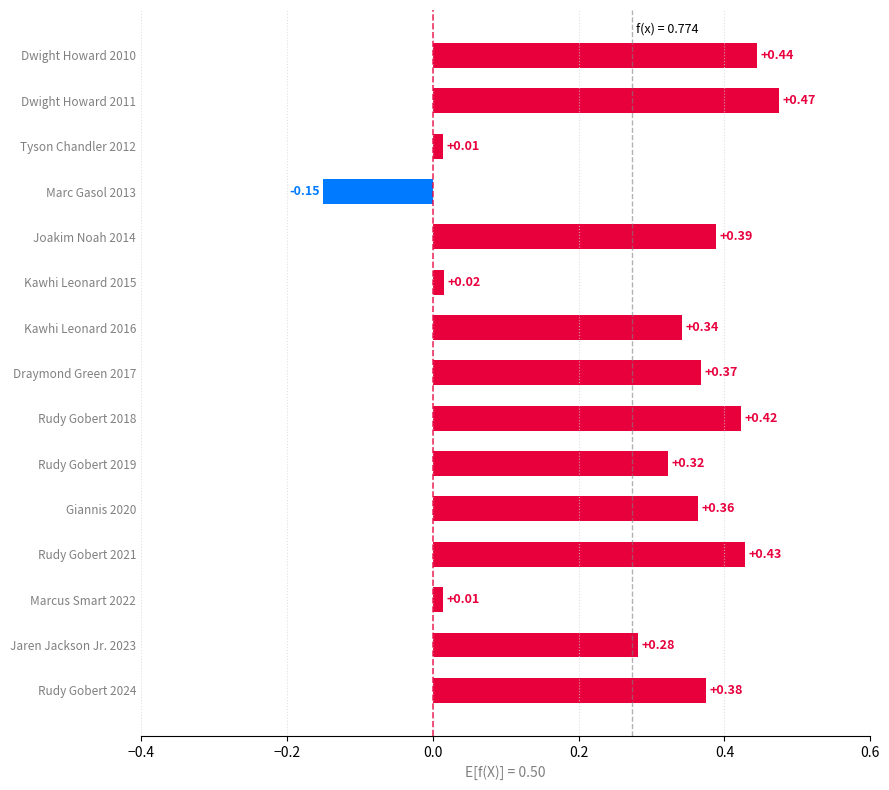

Which label corresponds to the largest value in the chart?

Dwight Howard 2011